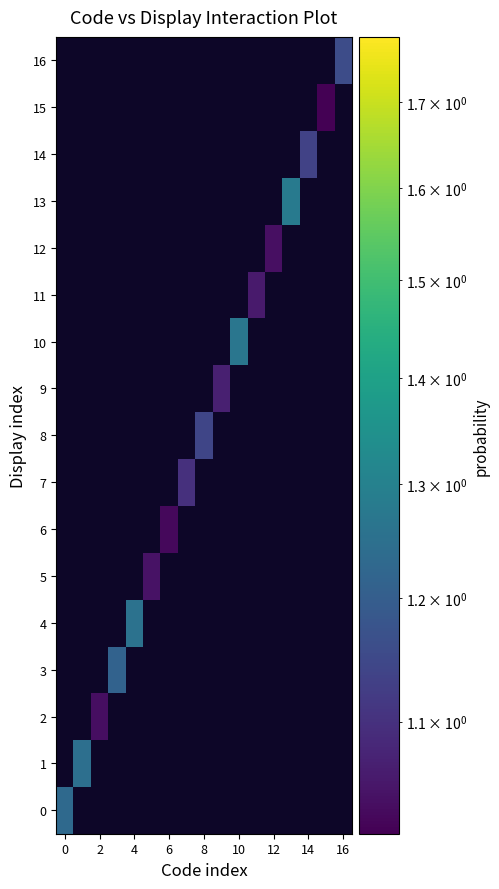

Reading left to right, what are all the values shown in this chart?

0: 1.2	0.0	0.0	0.0	0.0	0.0	0.0	0.0	0.0	0.0	0.0	0.0	0.0	0.0	0.0	0.0	0.0
1: 0.0	1.2	0.0	0.0	0.0	0.0	0.0	0.0	0.0	0.0	0.0	0.0	0.0	0.0	0.0	0.0	0.0
2: 0.0	0.0	1.0	0.0	0.0	0.0	0.0	0.0	0.0	0.0	0.0	0.0	0.0	0.0	0.0	0.0	0.0
3: 0.0	0.0	0.0	1.2	0.0	0.0	0.0	0.0	0.0	0.0	0.0	0.0	0.0	0.0	0.0	0.0	0.0
4: 0.0	0.0	0.0	0.0	1.3	0.0	0.0	0.0	0.0	0.0	0.0	0.0	0.0	0.0	0.0	0.0	0.0
5: 0.0	0.0	0.0	0.0	0.0	1.0	0.0	0.0	0.0	0.0	0.0	0.0	0.0	0.0	0.0	0.0	0.0
6: 0.0	0.0	0.0	0.0	0.0	0.0	1.0	0.0	0.0	0.0	0.0	0.0	0.0	0.0	0.0	0.0	0.0
7: 0.0	0.0	0.0	0.0	0.0	0.0	0.0	1.1	0.0	0.0	0.0	0.0	0.0	0.0	0.0	0.0	0.0
8: 0.0	0.0	0.0	0.0	0.0	0.0	0.0	0.0	1.1	0.0	0.0	0.0	0.0	0.0	0.0	0.0	0.0
9: 0.0	0.0	0.0	0.0	0.0	0.0	0.0	0.0	0.0	1.1	0.0	0.0	0.0	0.0	0.0	0.0	0.0
10: 0.0	0.0	0.0	0.0	0.0	0.0	0.0	0.0	0.0	0.0	1.3	0.0	0.0	0.0	0.0	0.0	0.0
11: 0.0	0.0	0.0	0.0	0.0	0.0	0.0	0.0	0.0	0.0	0.0	1.1	0.0	0.0	0.0	0.0	0.0
12: 0.0	0.0	0.0	0.0	0.0	0.0	0.0	0.0	0.0	0.0	0.0	0.0	1.0	0.0	0.0	0.0	0.0
13: 0.0	0.0	0.0	0.0	0.0	0.0	0.0	0.0	0.0	0.0	0.0	0.0	0.0	1.3	0.0	0.0	0.0
14: 0.0	0.0	0.0	0.0	0.0	0.0	0.0	0.0	0.0	0.0	0.0	0.0	0.0	0.0	1.1	0.0	0.0
15: 0.0	0.0	0.0	0.0	0.0	0.0	0.0	0.0	0.0	0.0	0.0	0.0	0.0	0.0	0.0	1.0	0.0
16: 0.0	0.0	0.0	0.0	0.0	0.0	0.0	0.0	0.0	0.0	0.0	0.0	0.0	0.0	0.0	0.0	1.2